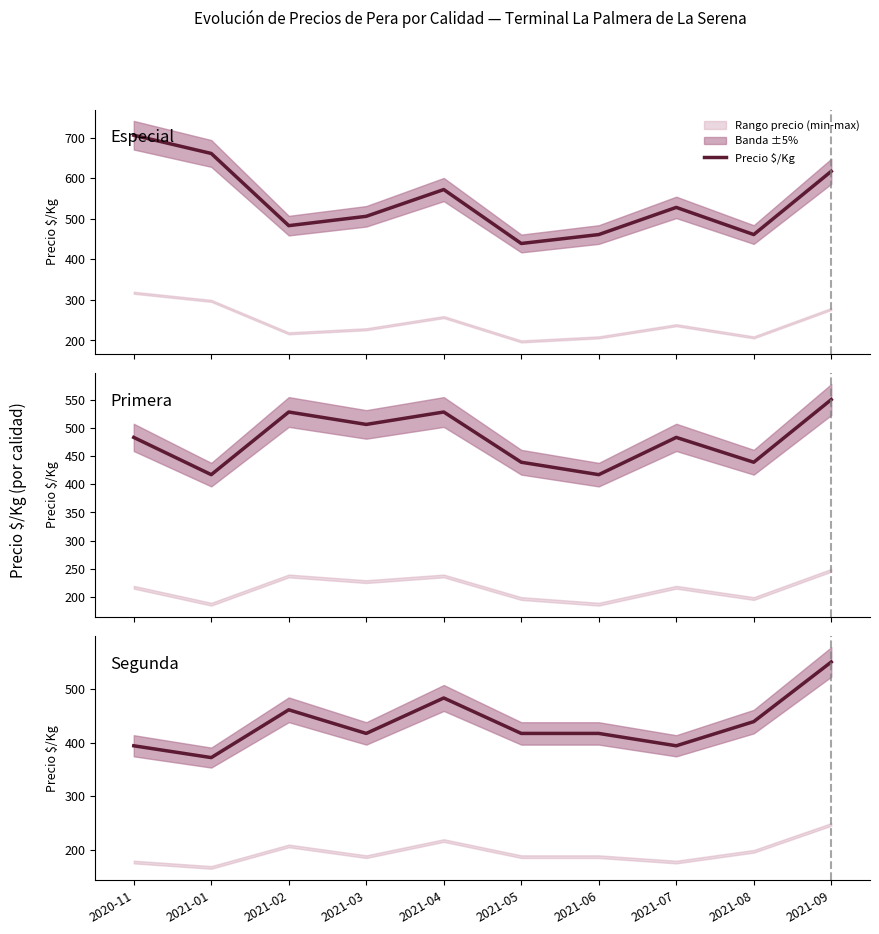

What is the label of the 10th point from the right?

2020-11